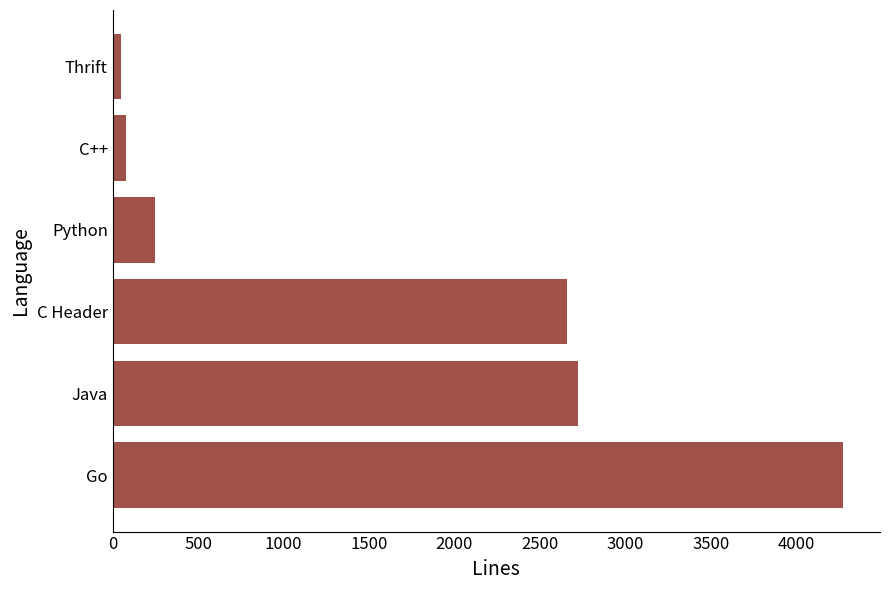

True or false: the data shows 246 at Python.

True